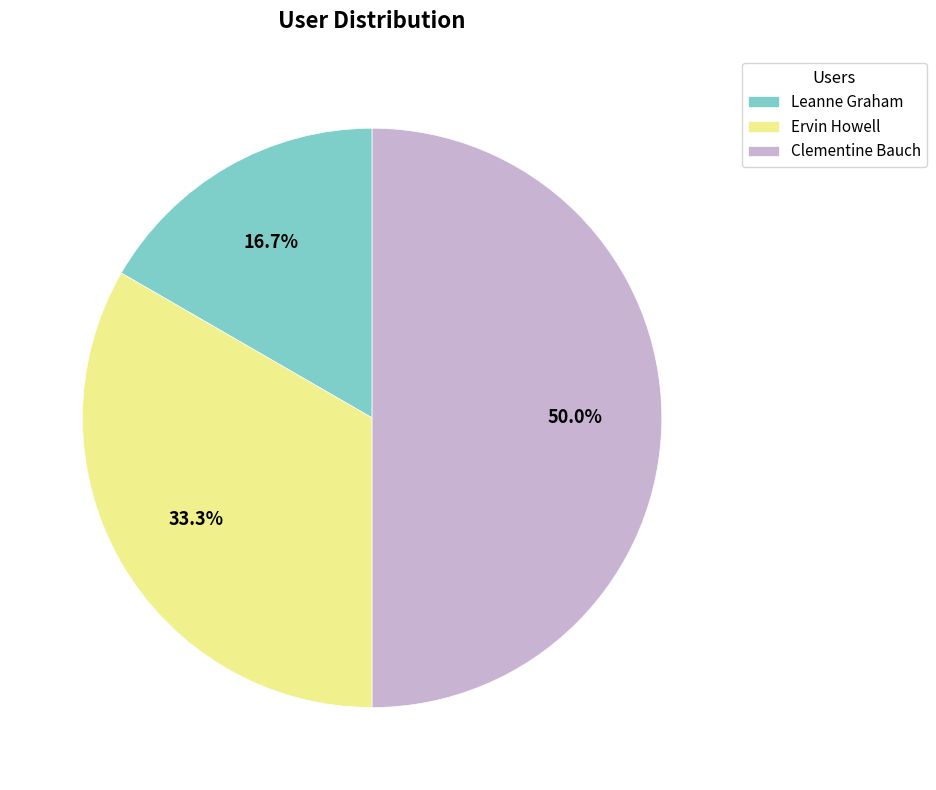

Which slice is the largest?

Clementine Bauch